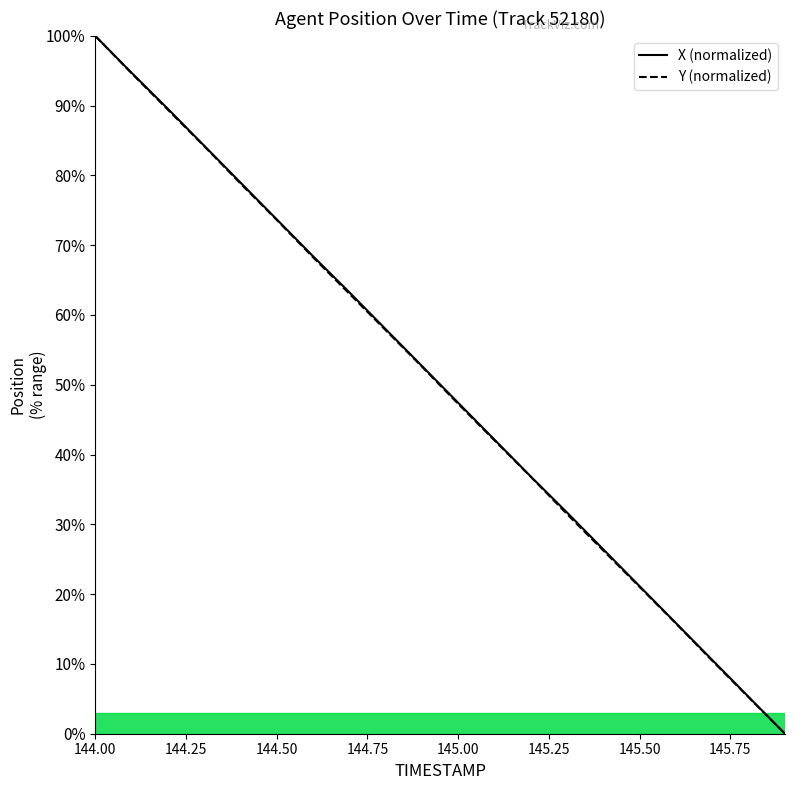

Which category has the highest value across all series?

144.00